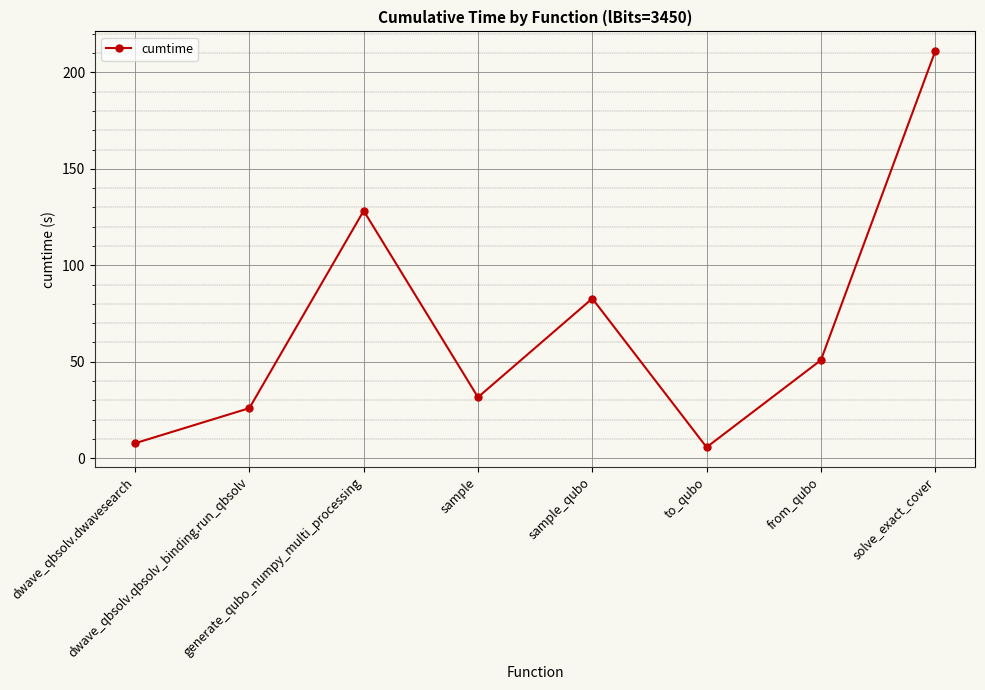

What is the ratio of the value at solve_exact_cover to the value at sample_qubo?

2.5